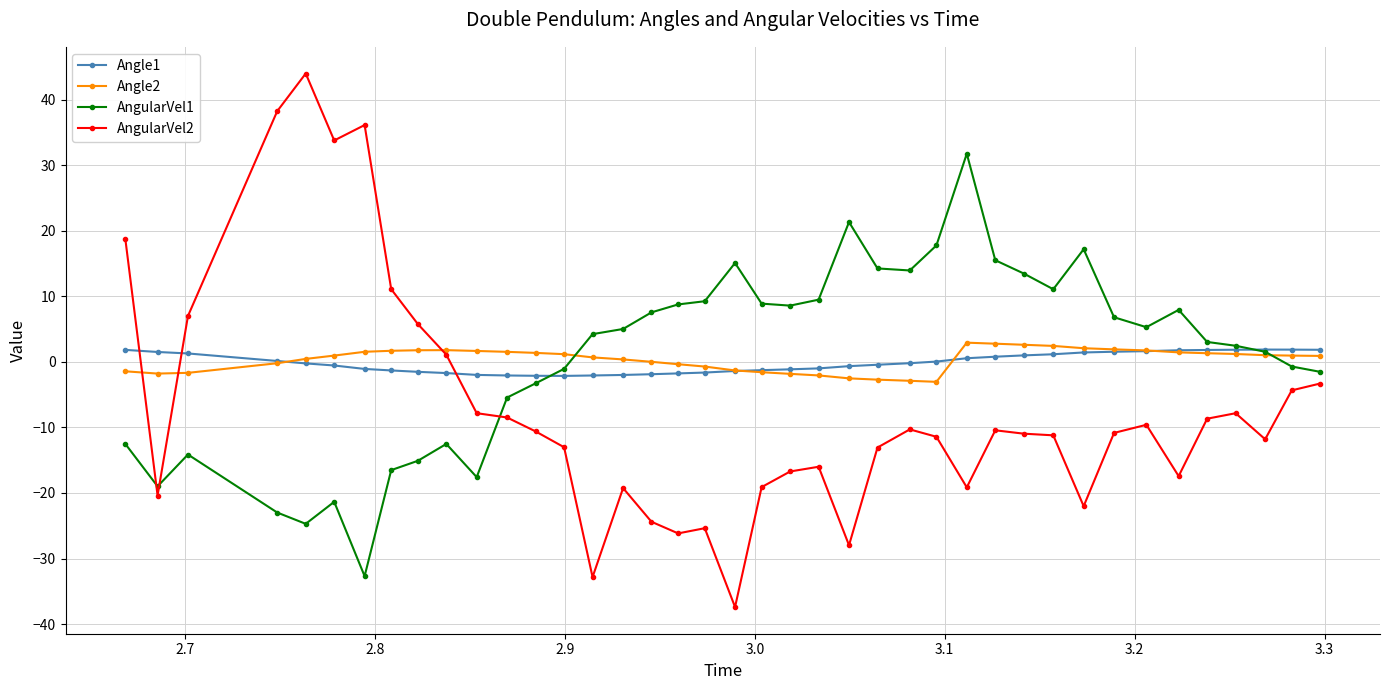

True or false: Angle1 and AngularVel2 intersect in this chart.

True